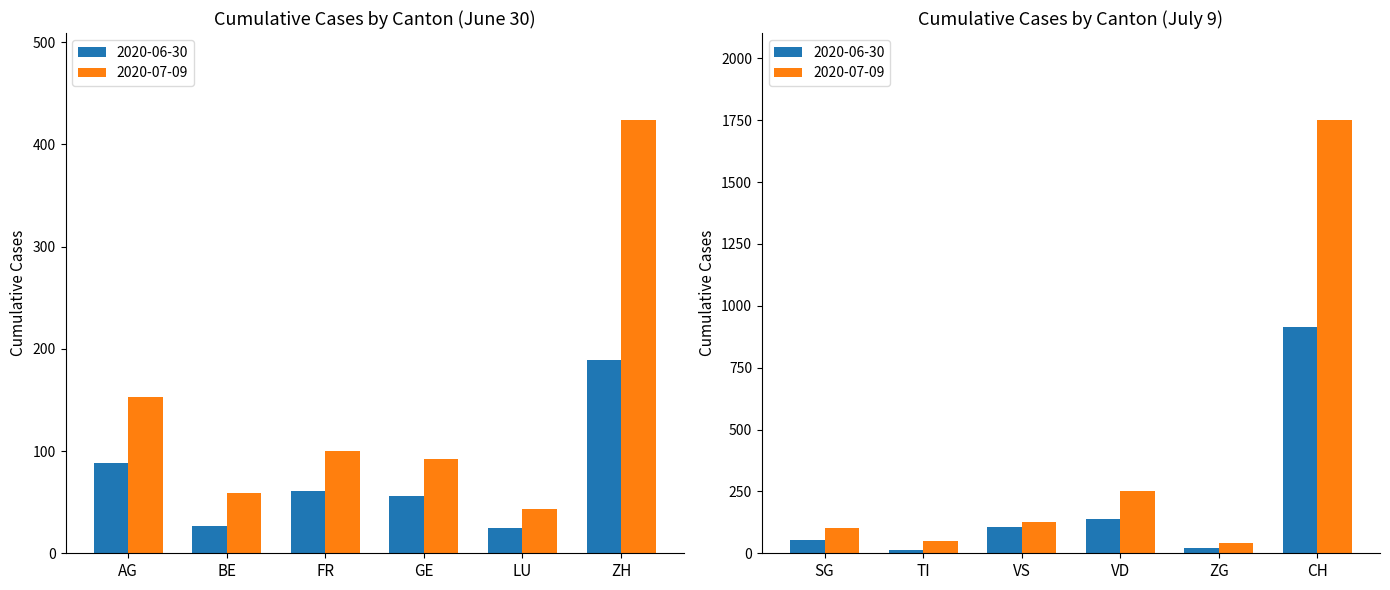

What is the difference between the maximum and second lowest values in the 2020-06-30 series?

162